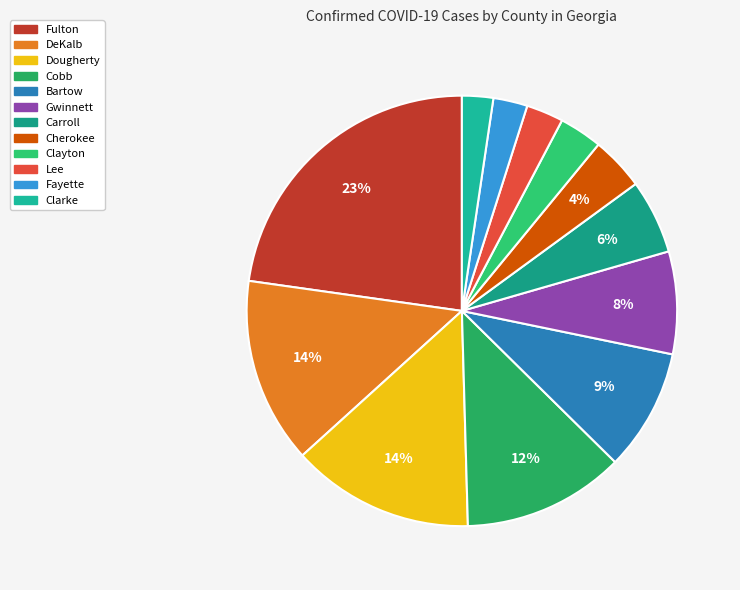

What percentage is the Fulton slice, to the nearest percent?

23%